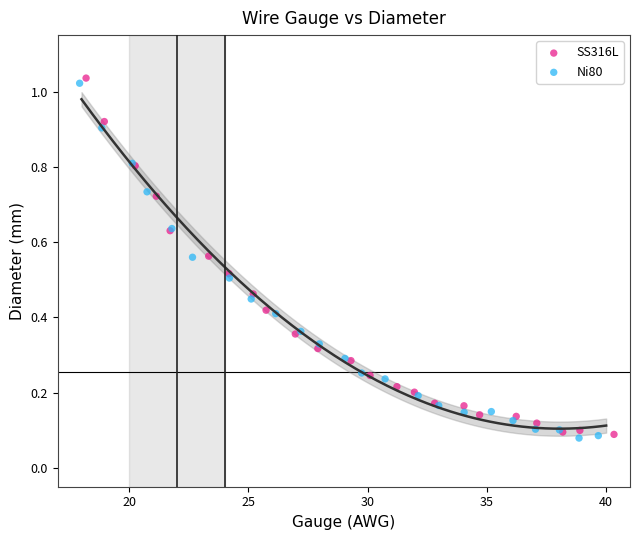

What are all the series names shown in the legend?

SS316L, Ni80